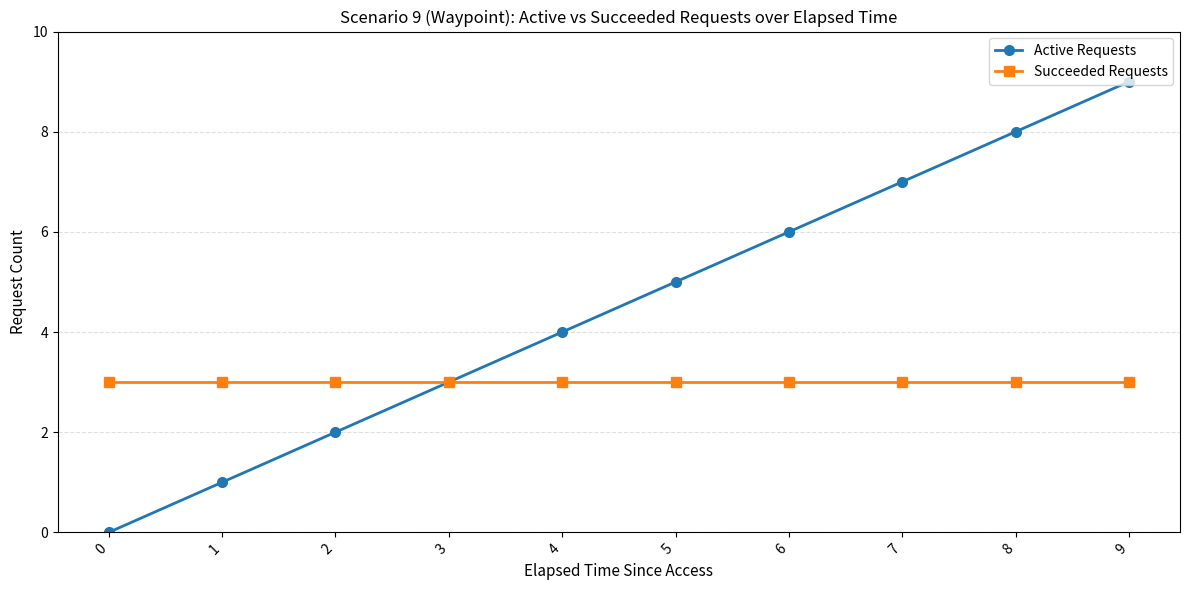

Where is Active Requests nearest to the value 4?

4